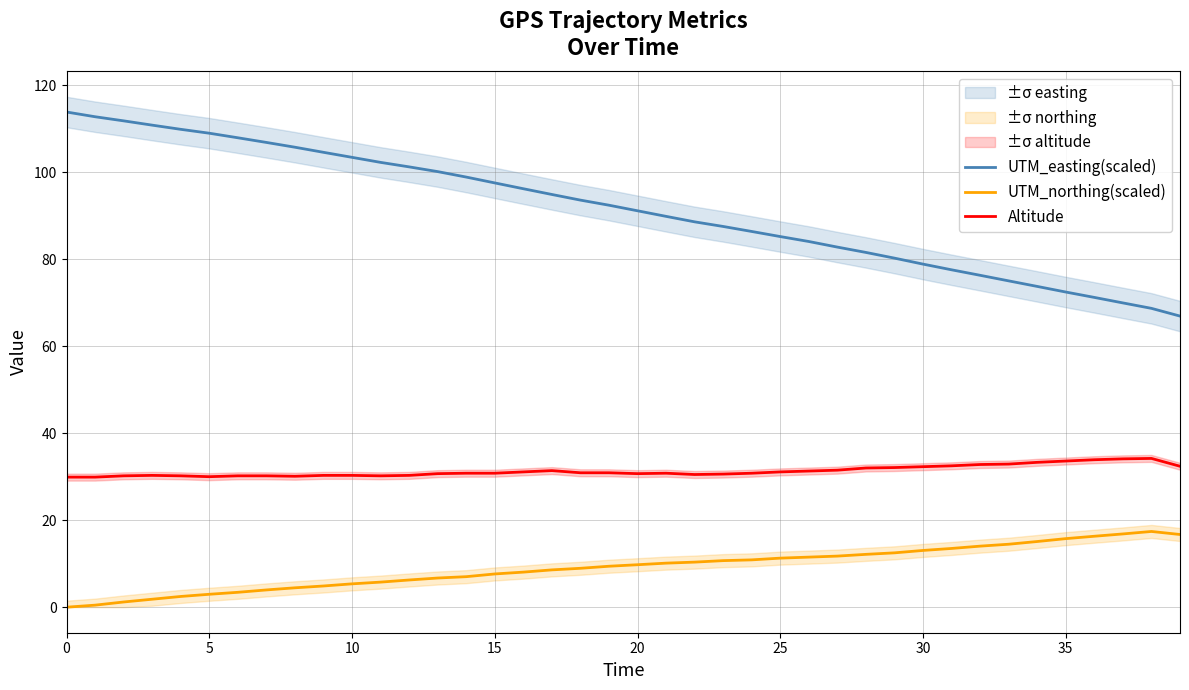

What is the label of the 31st point from the right?

9